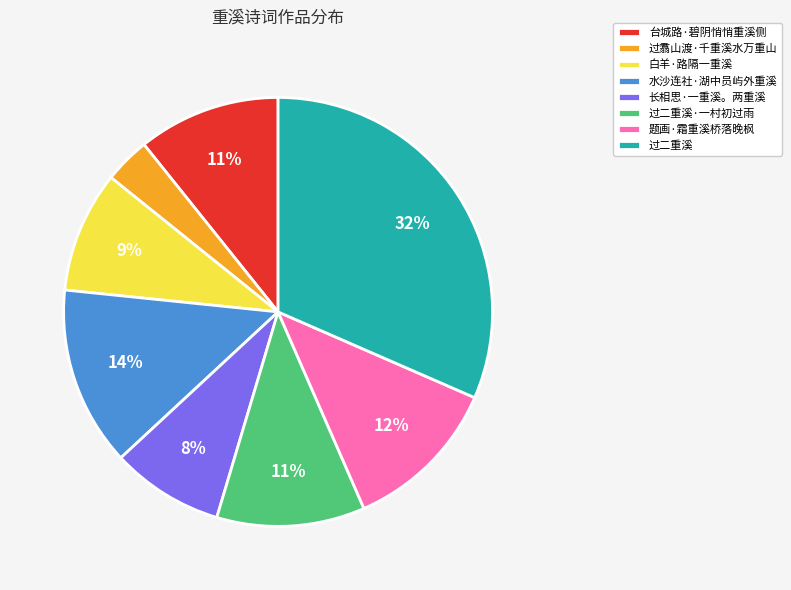

Is there any slice that represents more than half of the pie?

No